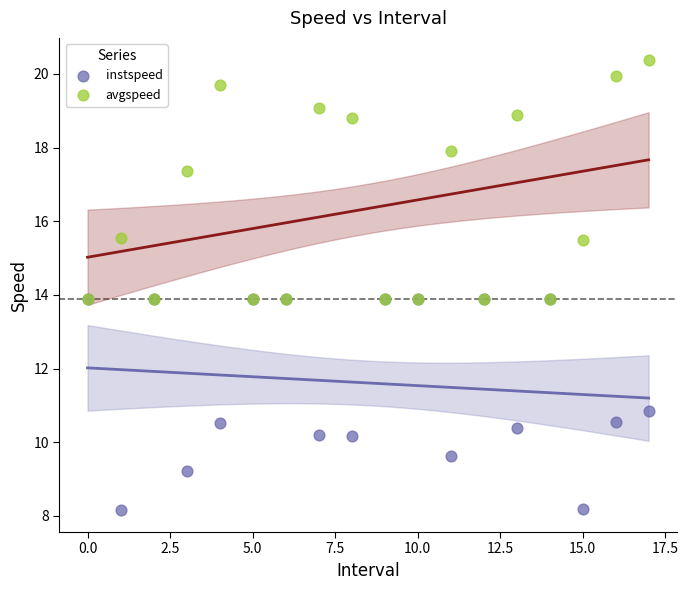

In the avgspeed series, what Y value is closest to 17?

17.4